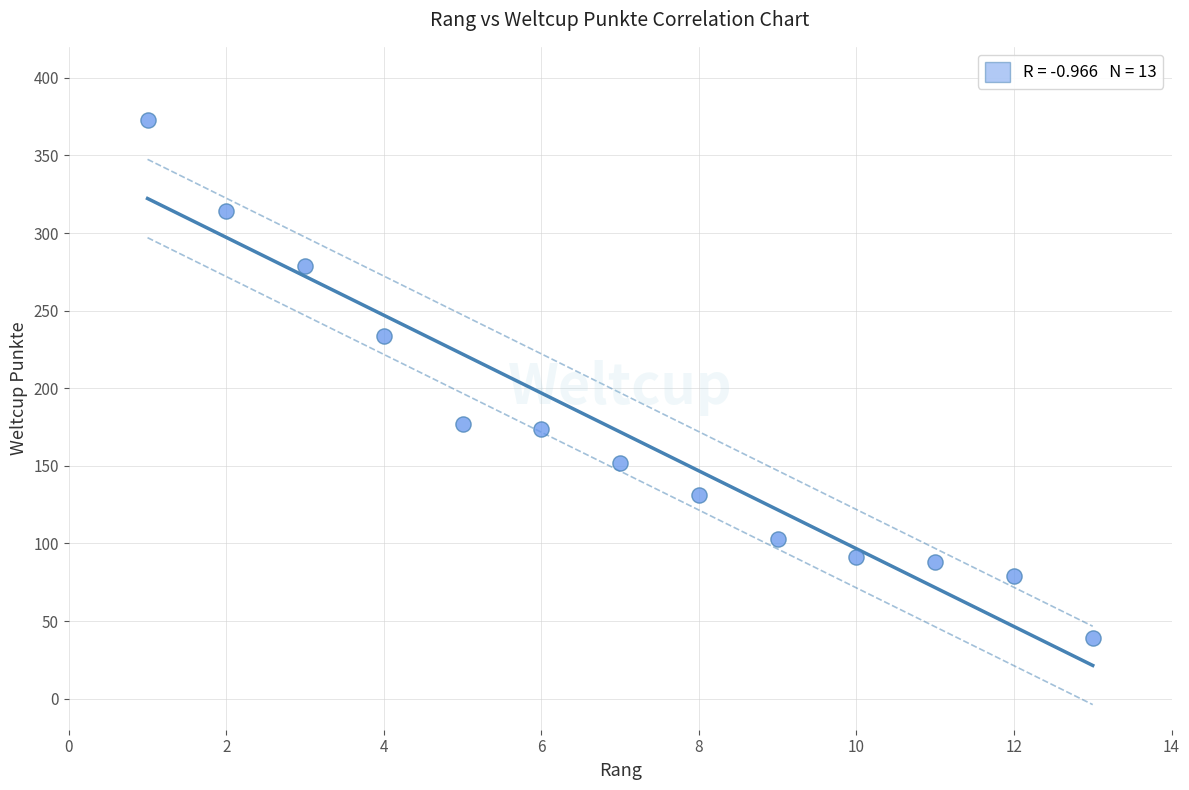

What is the range of Y values (max minus min)?

334